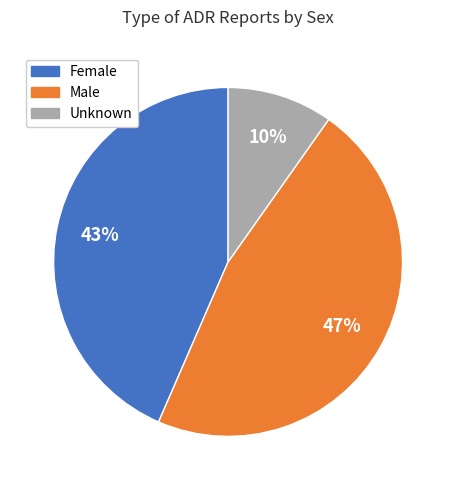

Does Unknown represent more than half of the total?

No